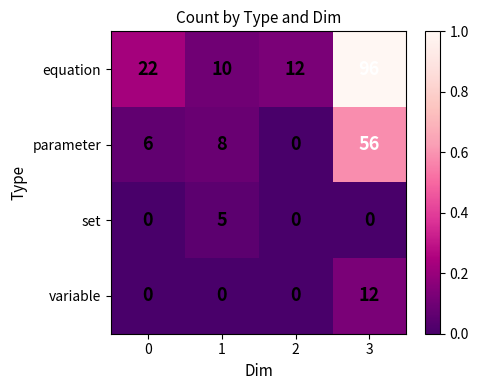

Rank the series at 1 from lowest to highest value.

variable, set, parameter, equation